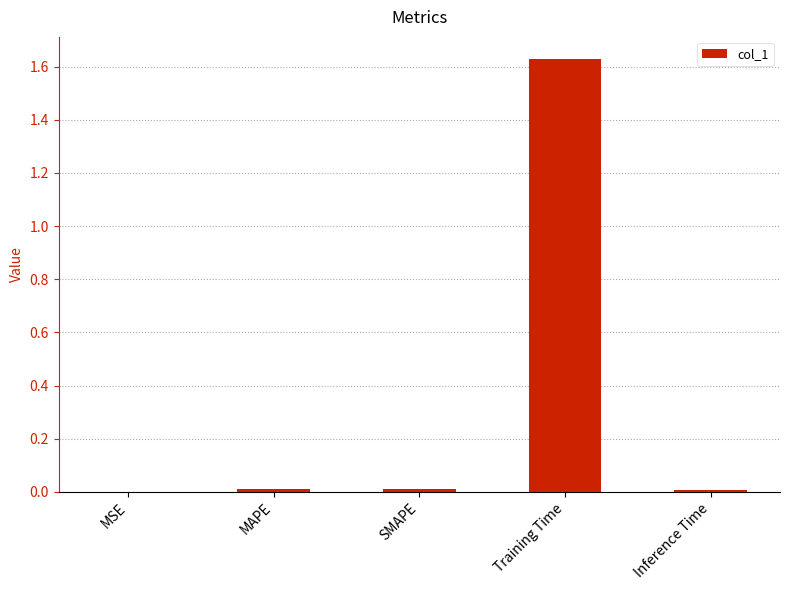

What is the sum of all values?

1.7